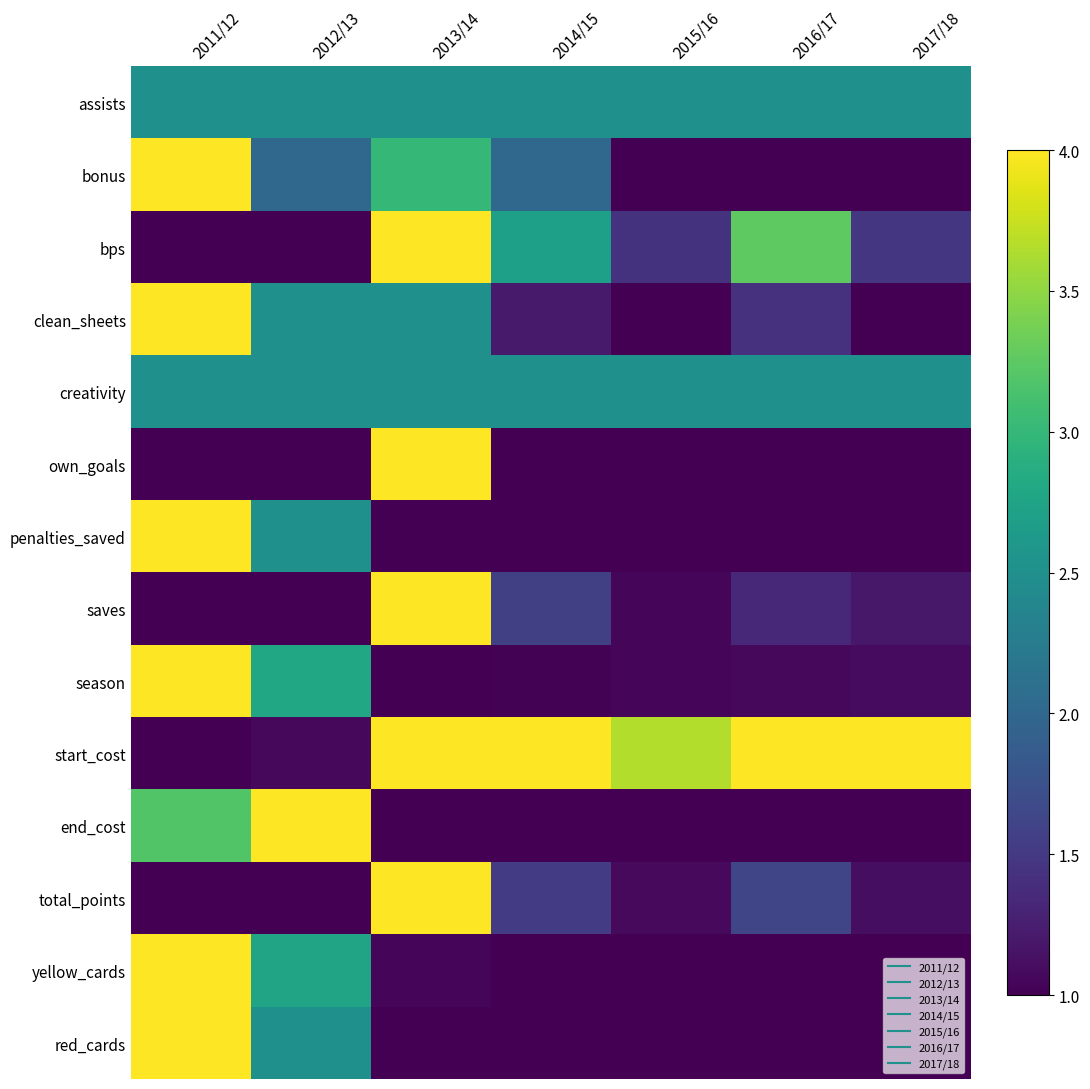

What is the smallest value displayed?

1.0